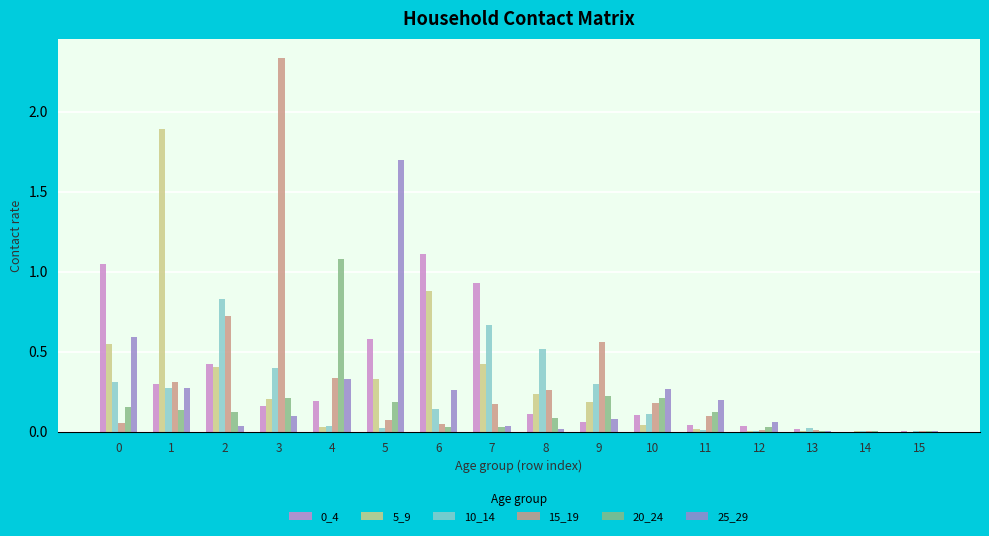

The 25_29 series shows 0.1 at 6. True or false?

False